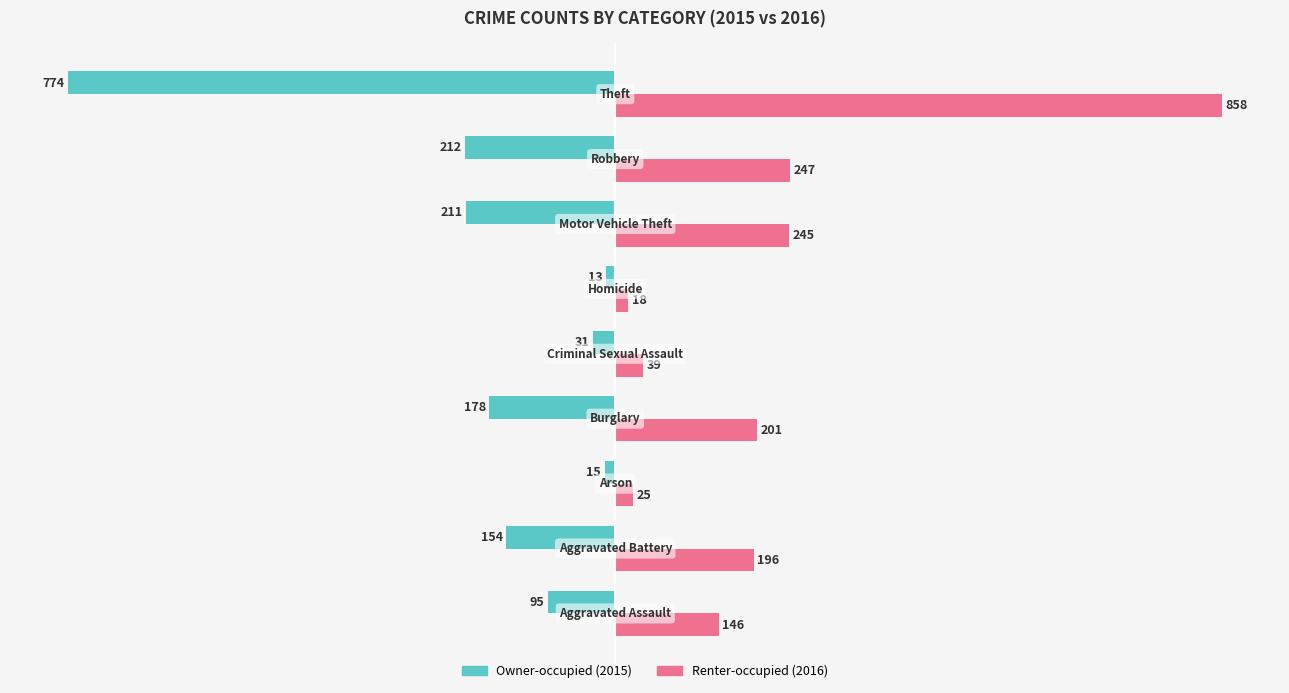

What is the maximum value shown in the chart?

858